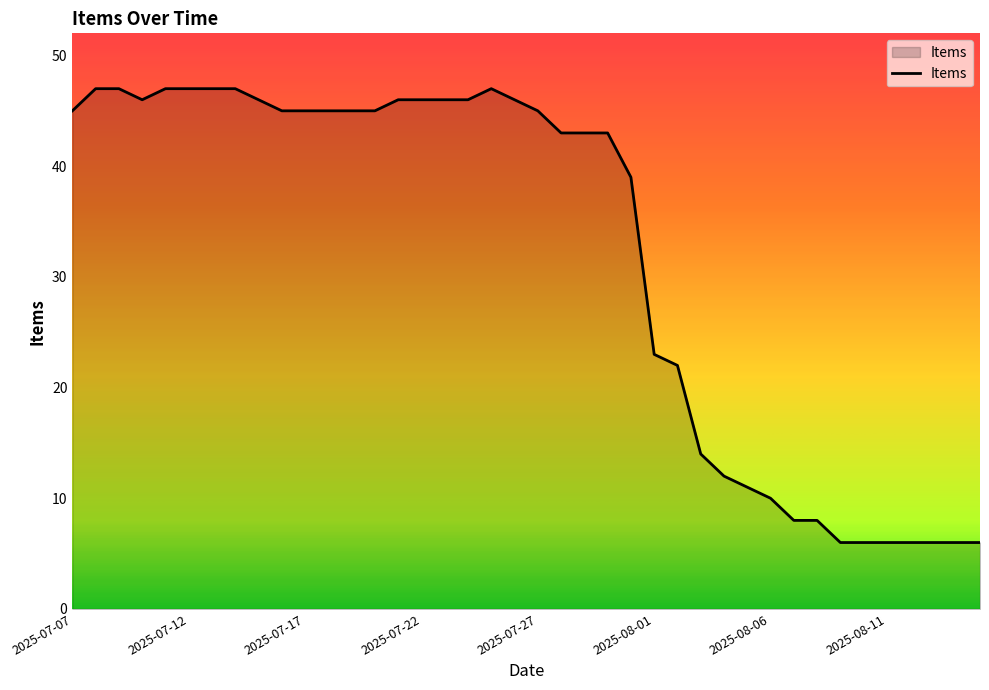

What is the difference between the maximum and minimum values?

41